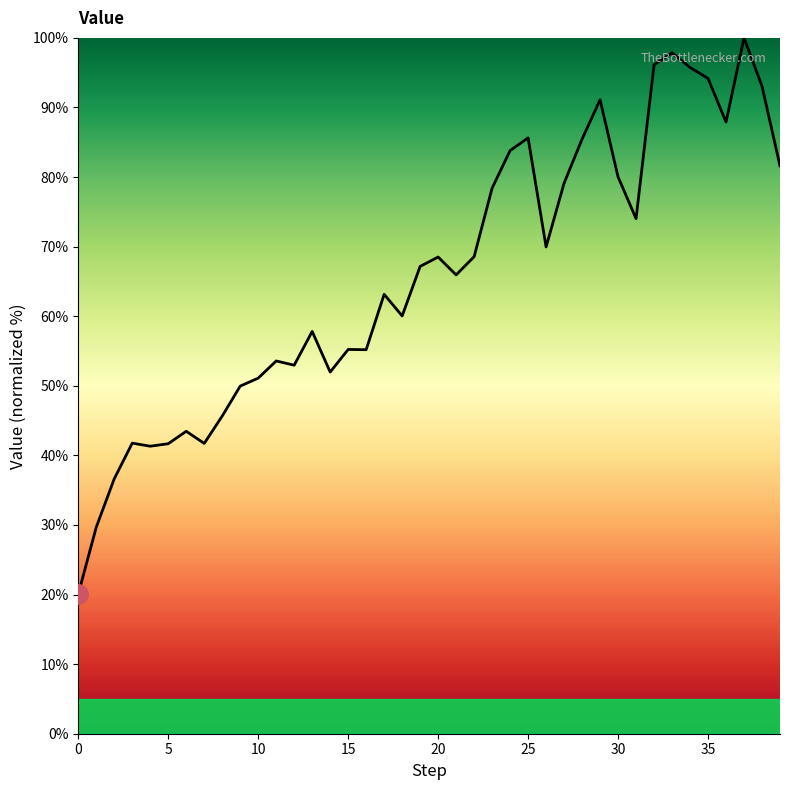

How many values exceed 67?

20